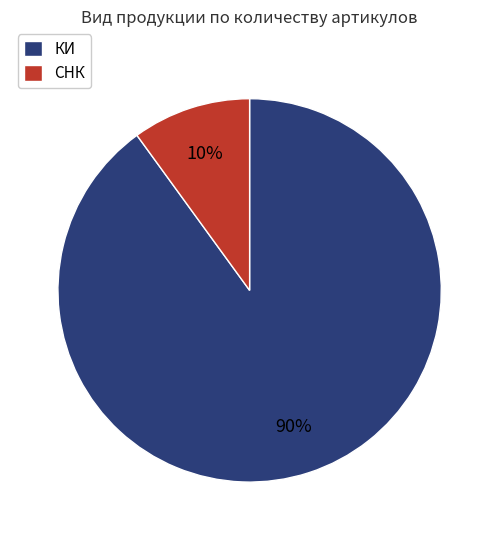

To the nearest percent, what is the difference between the КИ and СНК slice percentages?

80%